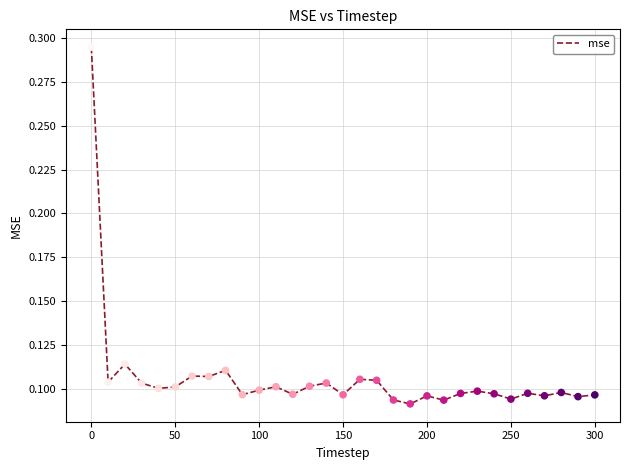

How many lines are shown in the chart?

1